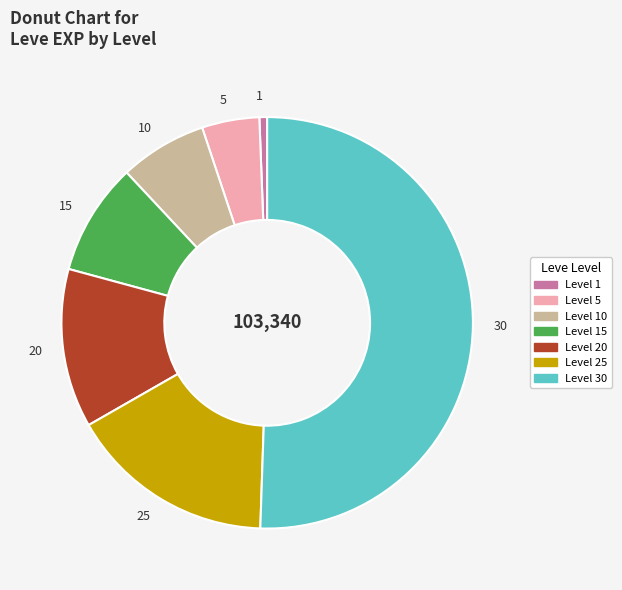

Do 20 and 10 together represent more than half of the pie?

No